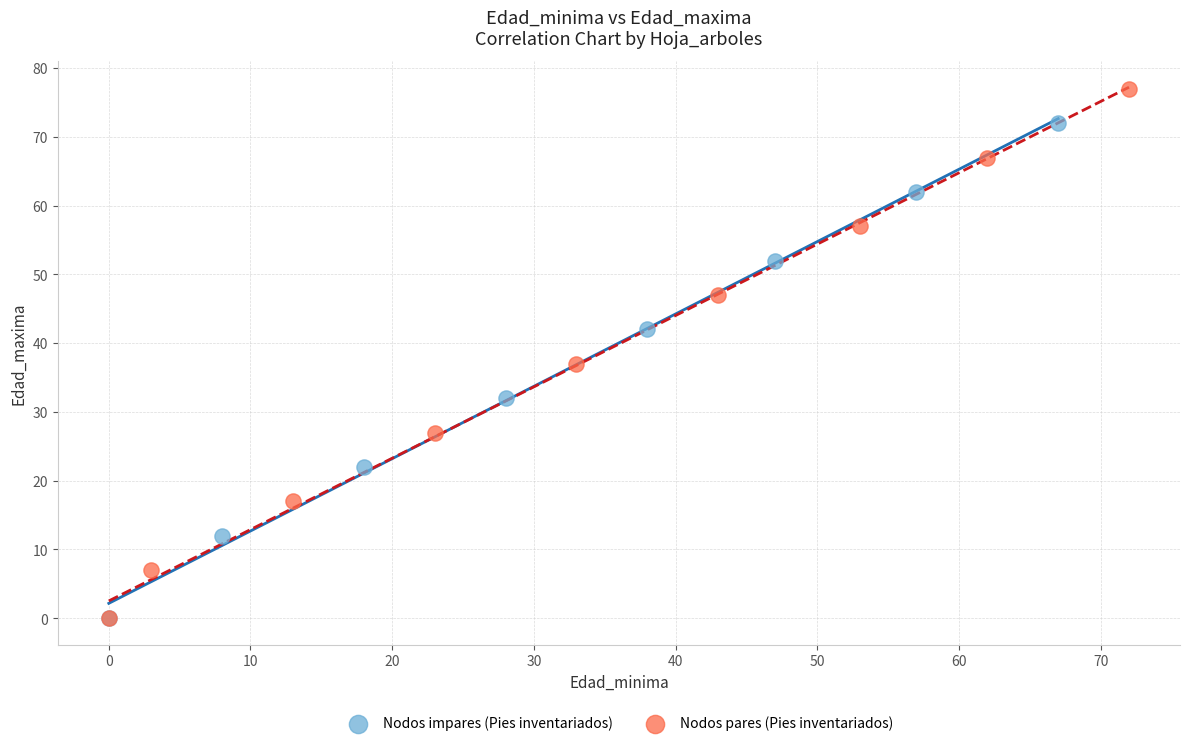

What are all the series names shown in the legend?

Nodos impares (Pies inventariados), Nodos pares (Pies inventariados)